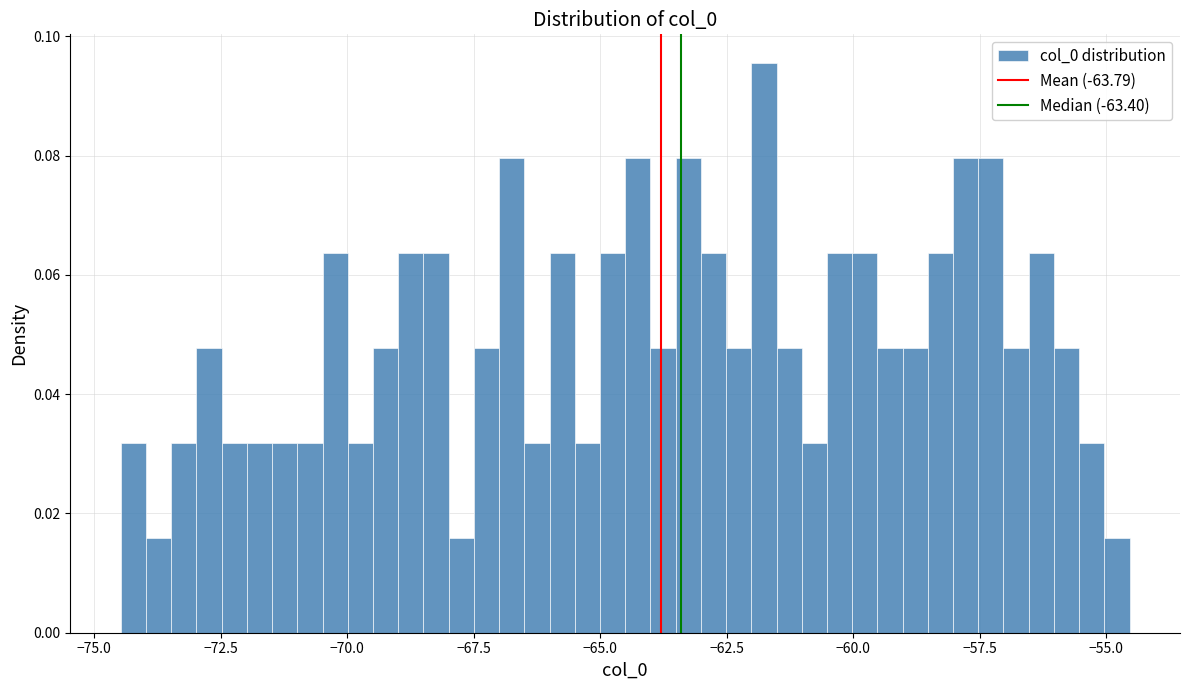

Around what value on the x-axis is the tallest bar? Give the approximate position of its centre, as read against the axis.

-62.0